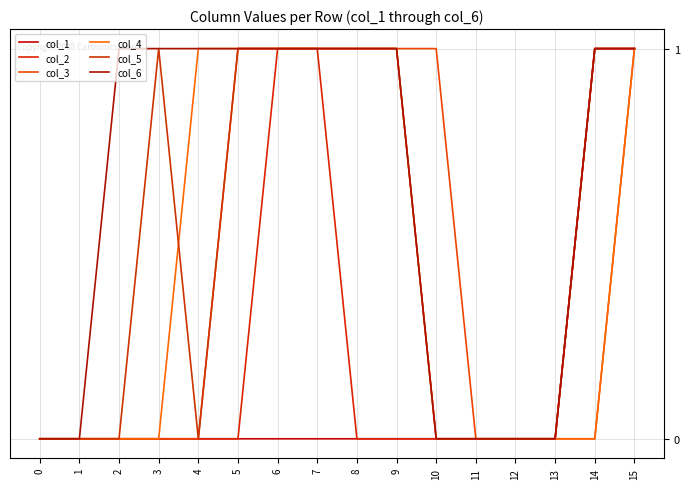

True or false: col_6 has more than 1 interior local peaks.

False